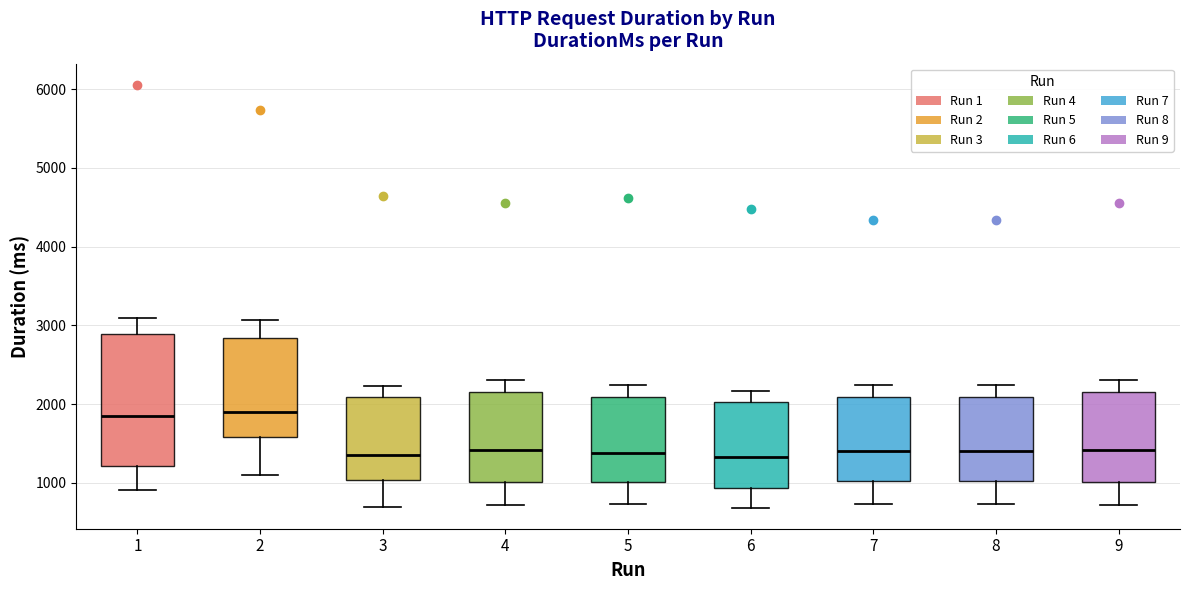

Where does the lower whisker of the box at x = 9 end on the y-axis? The values are not printed on the chart, so give them approximately, as read against the axis.

700